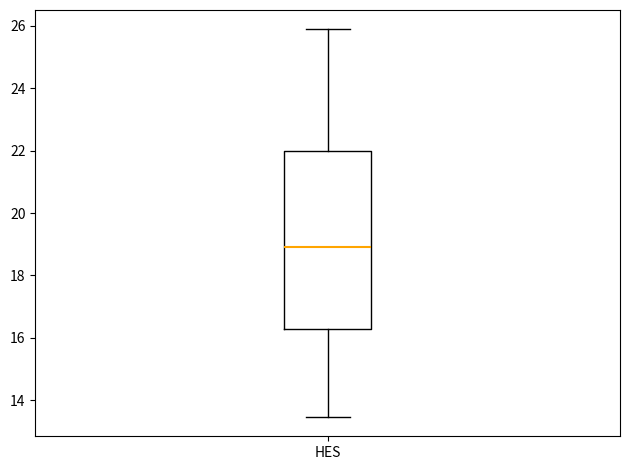

Where is the upper edge of the box for HES on the y-axis? The values are not printed on the chart, so give them approximately, as read against the axis.

22.0